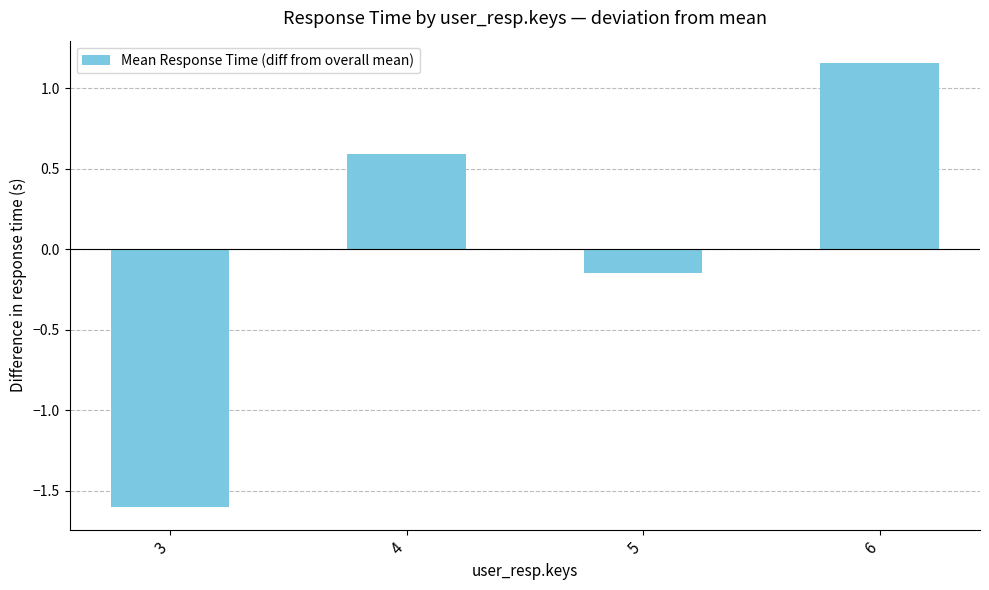

Is it true that the value at 4 is 0.6?

True